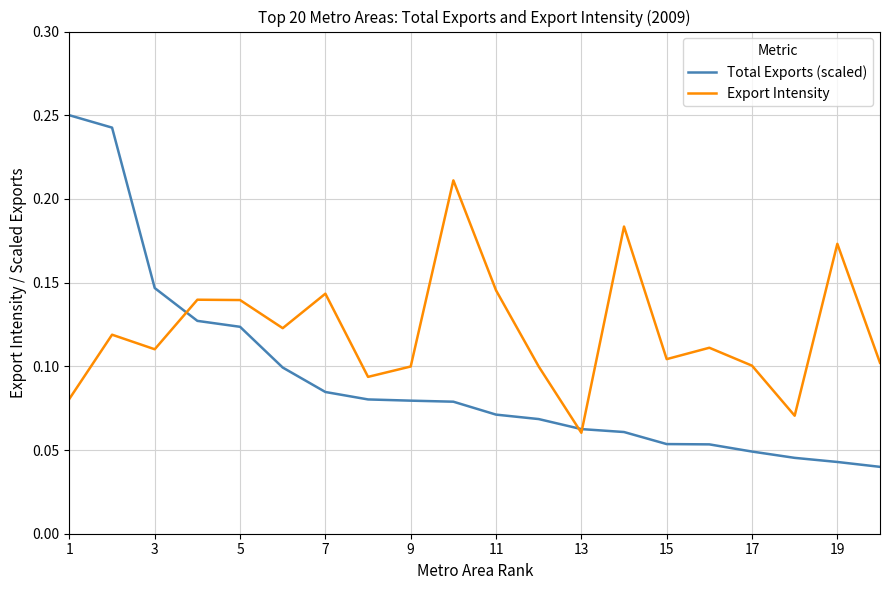

List the series in order of their overall mean, lowest first.

Total Exports (scaled), Export Intensity